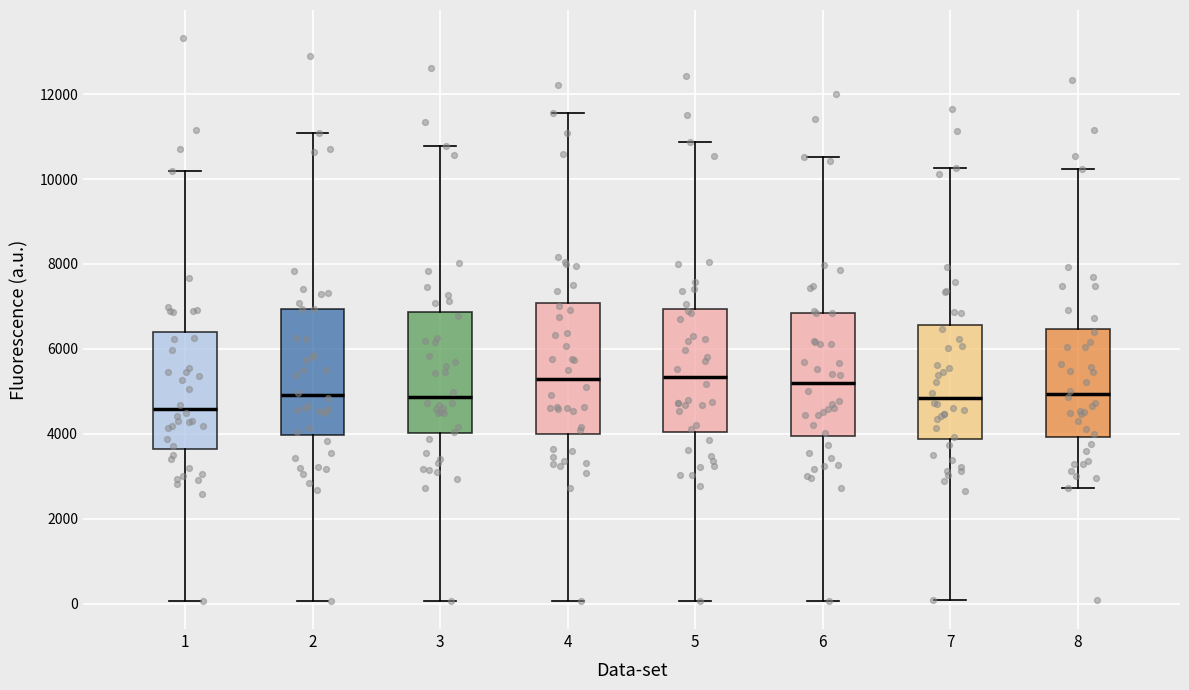

Reading left to right, read every box against the y-axis: the position of its median line, the range the box covers, and the ends of its whiskers. The values are not printed on the chart, so give them approximately, as read against the axis.

1: median 4600, box 3600 to 6400, whiskers 0 to 10200
2: median 5000, box 4000 to 7000, whiskers 0 to 11000
3: median 4800, box 4000 to 6800, whiskers 0 to 10800
4: median 5400, box 4000 to 7000, whiskers 0 to 11600
5: median 5400, box 4000 to 7000, whiskers 0 to 10800
6: median 5200, box 4000 to 6800, whiskers 0 to 10600
7: median 4800, box 3800 to 6600, whiskers 0 to 10200
8: median 5000, box 4000 to 6400, whiskers 2800 to 10200